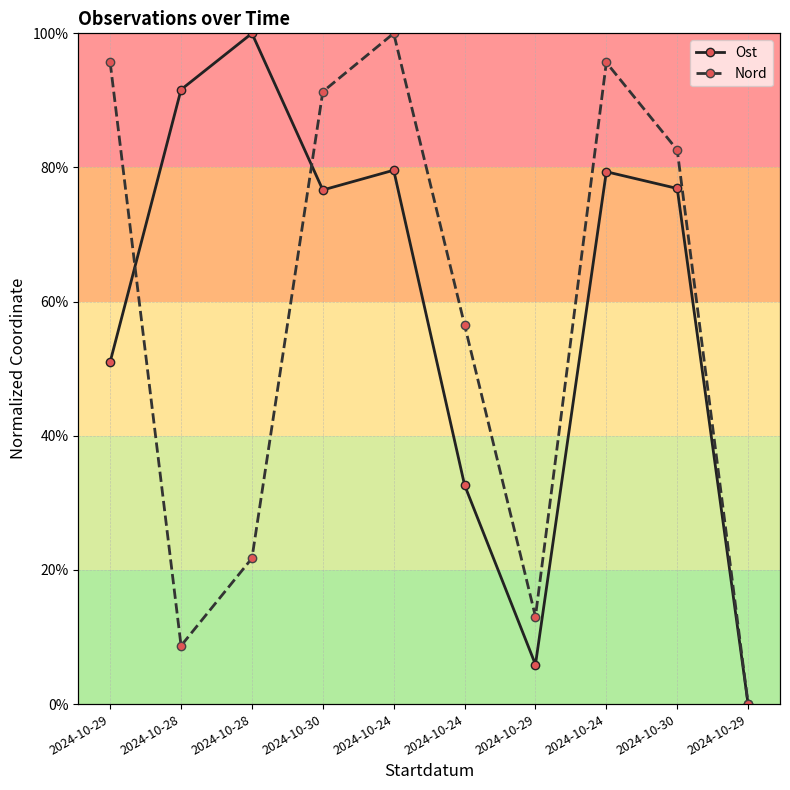

Which series has the largest total across all categories?

Ost